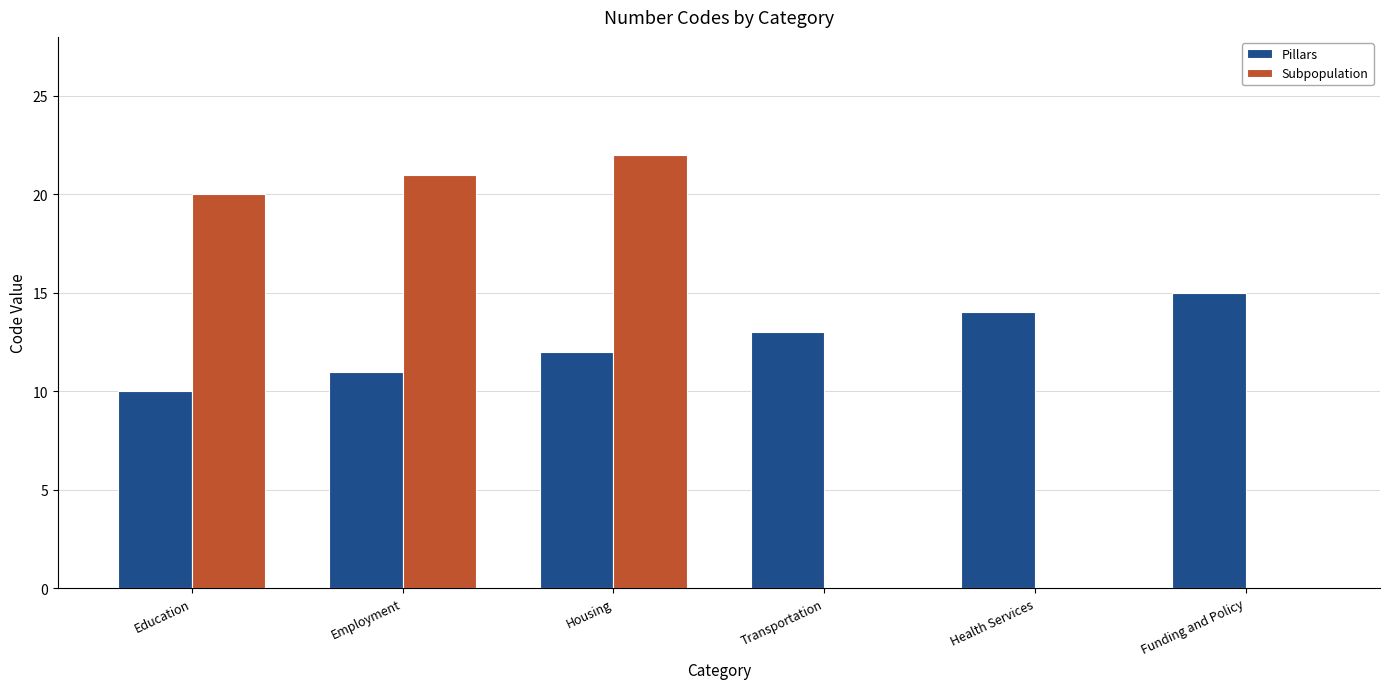

Between Housing and Health Services, which series saw the biggest shift?

Subpopulation